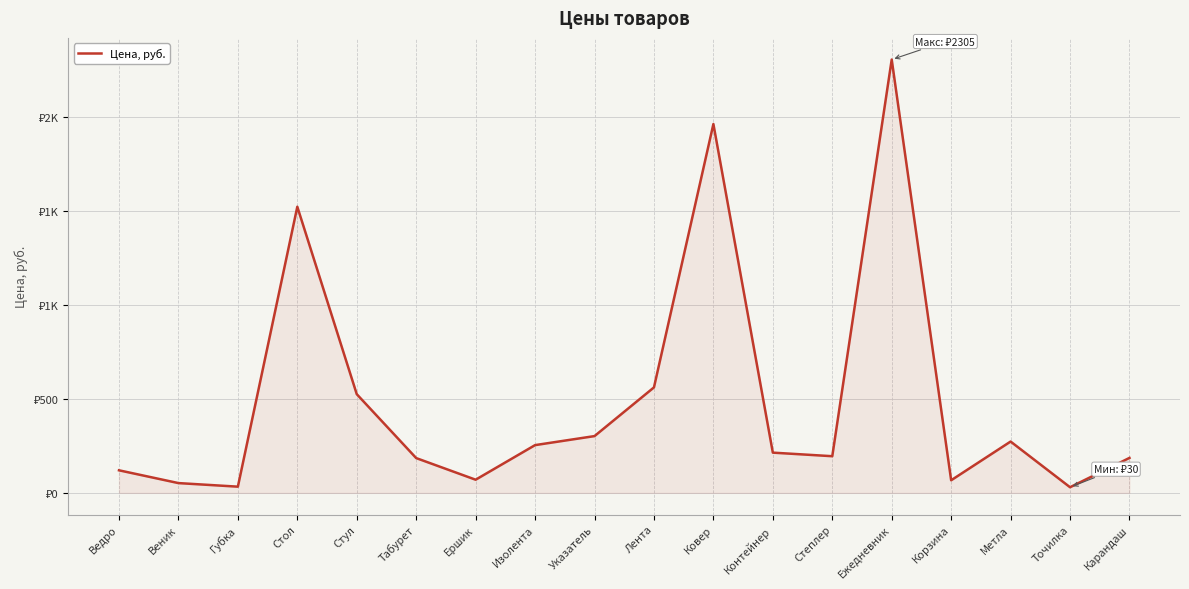

The value at Метла is 172. True or false?

False